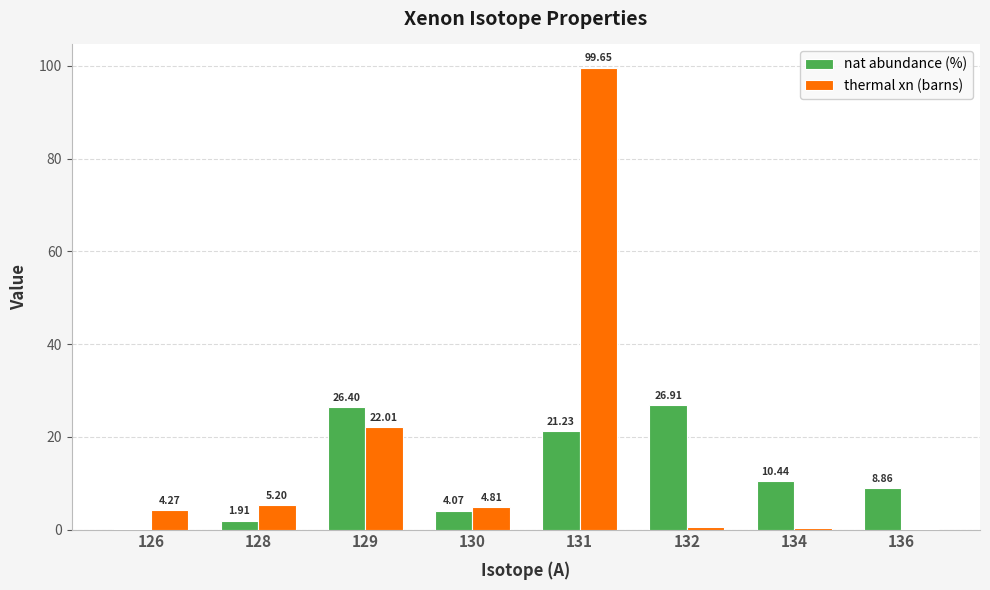

How many values in the thermal xn (barns) series exceed 4?

5